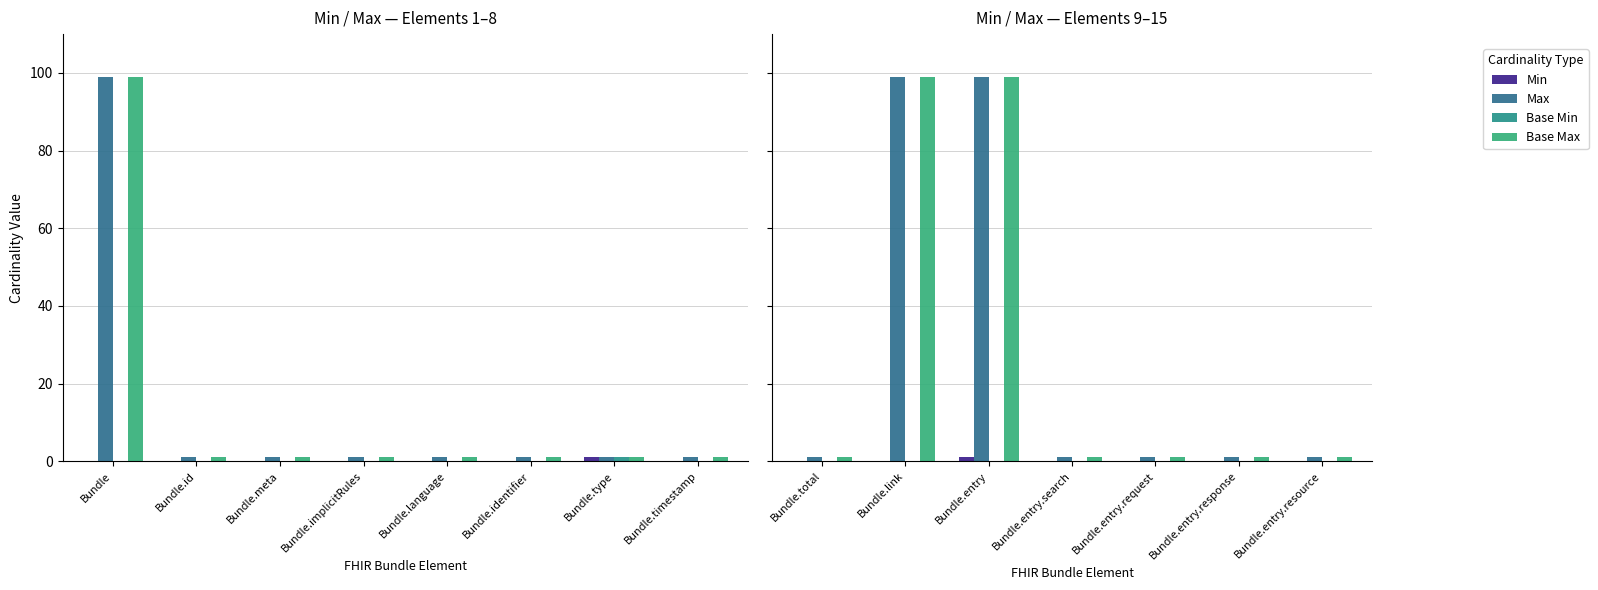

Is it true that Min equals 0 at Bundle.entry.search?

True